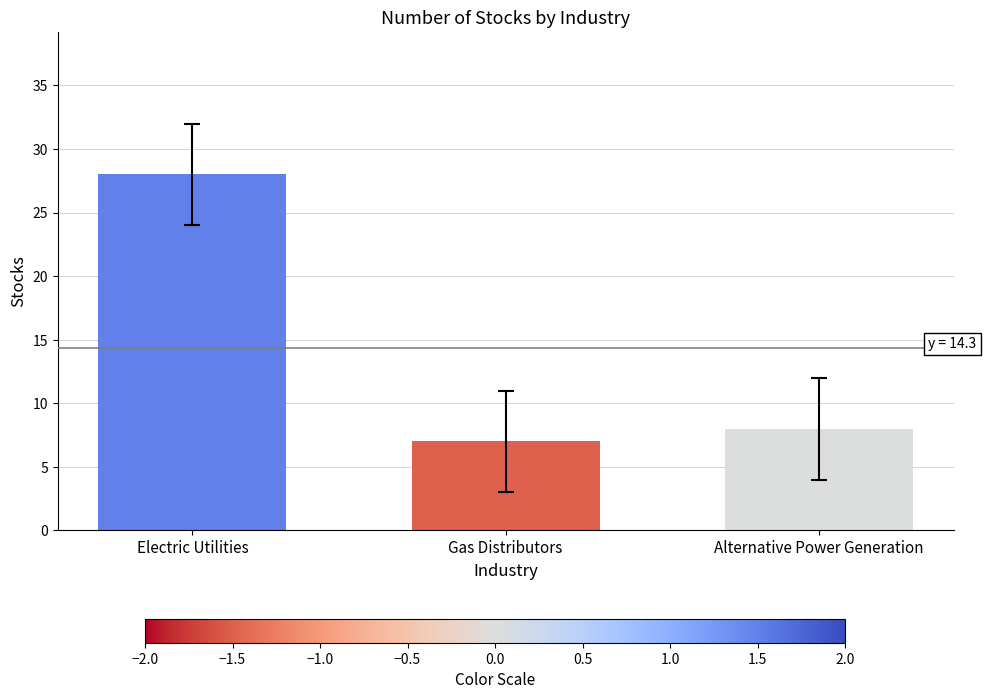

Reading left to right, transcribe all the data shown in this chart.

Electric Utilities=28	Gas Distributors=7	Alternative Power Generation=8